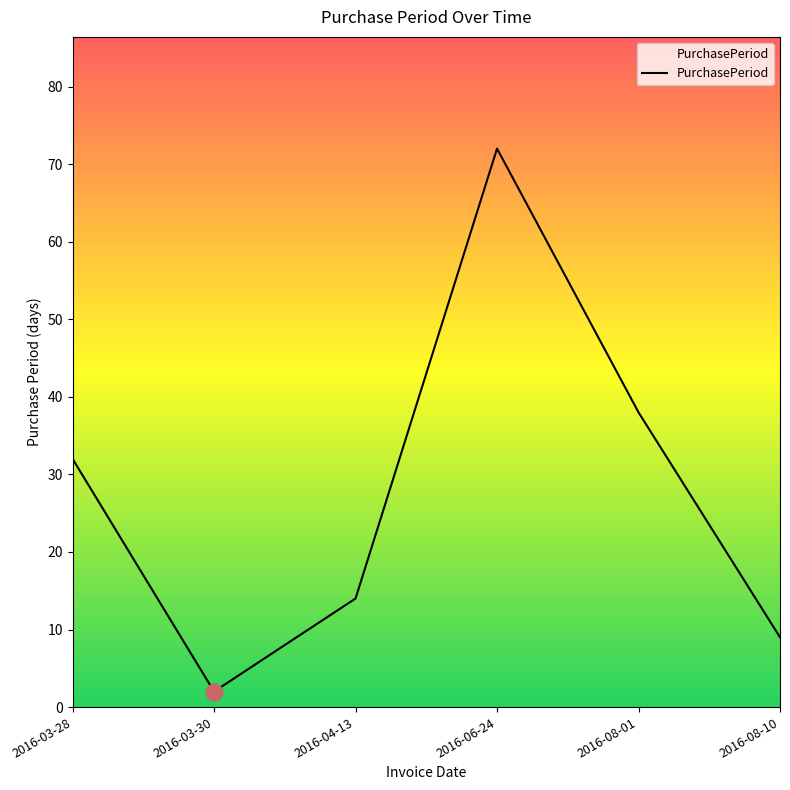

Is this an area chart (filled region under the line)?

No